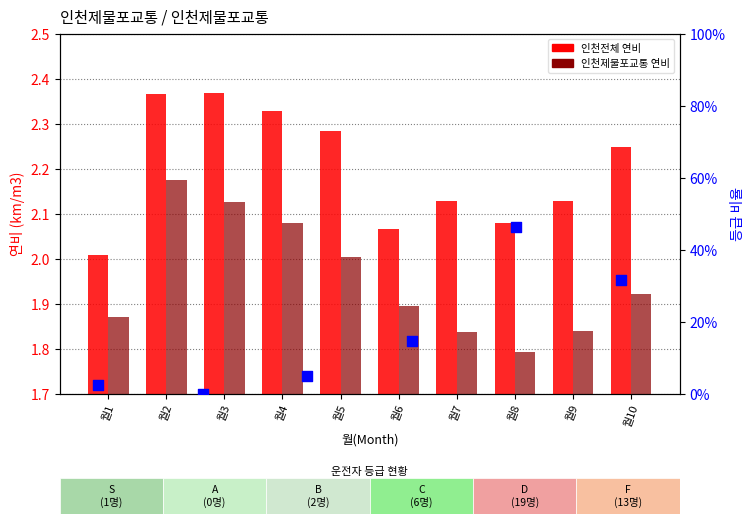

What is the total value across all series at 월8?

3.9